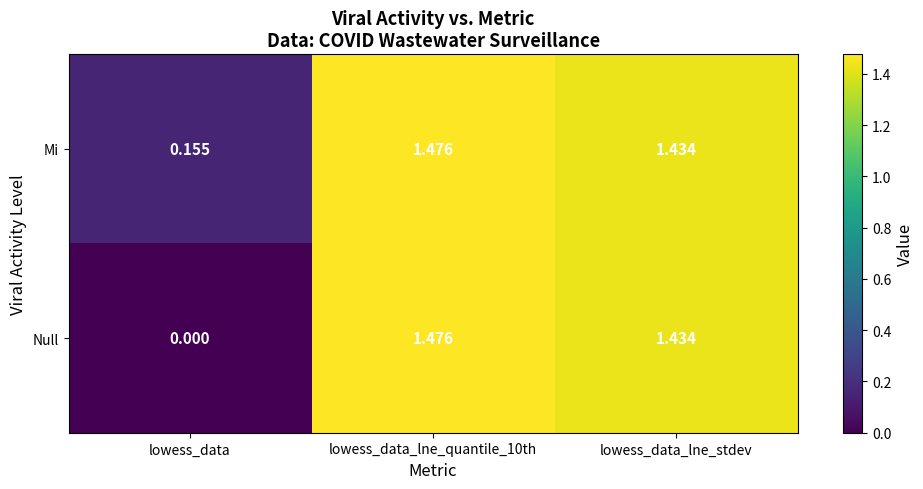

List the series in order of their overall mean, lowest first.

Null, Mi